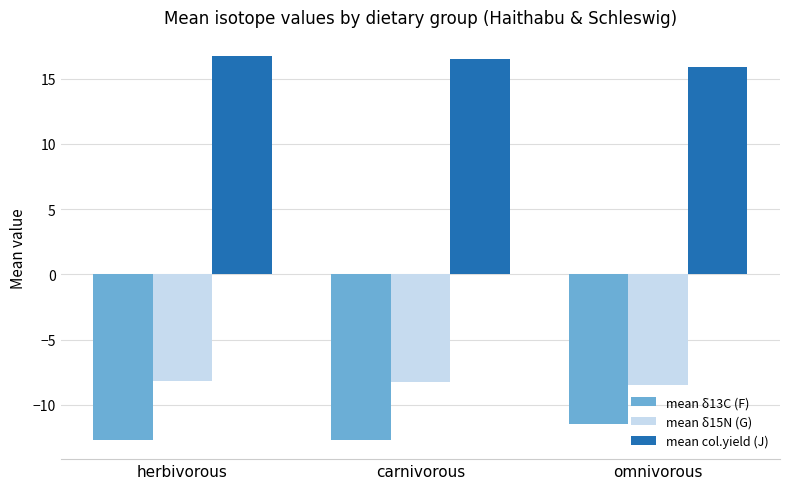

At which label does mean δ13C (F) first exceed -12?

omnivorous